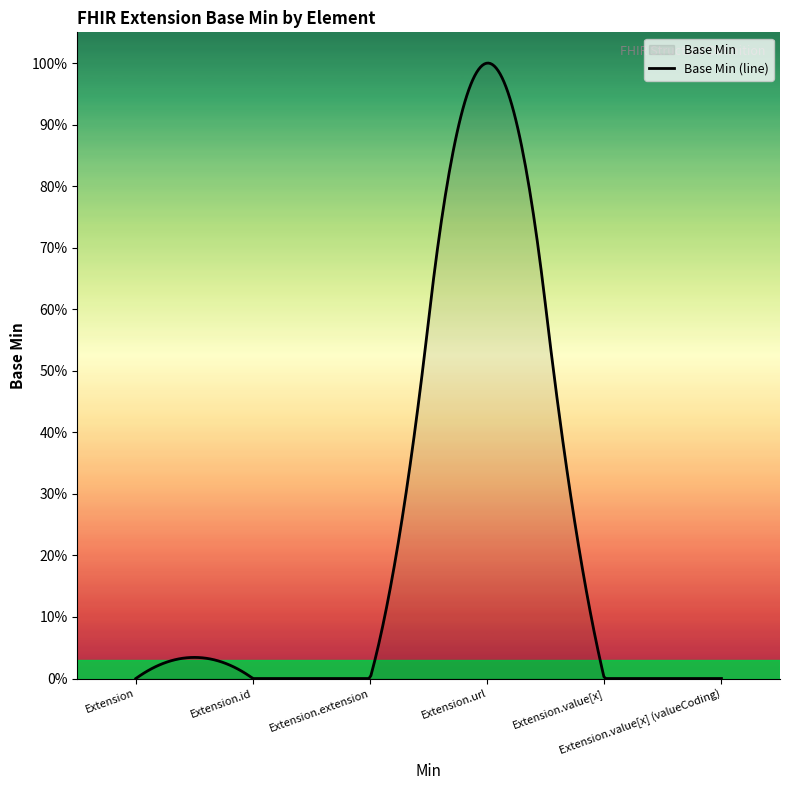

List the labels in order of value, smallest first.

Extension, Extension.id, Extension.extension, Extension.value[x], Extension.value[x] (valueCoding), Extension.url